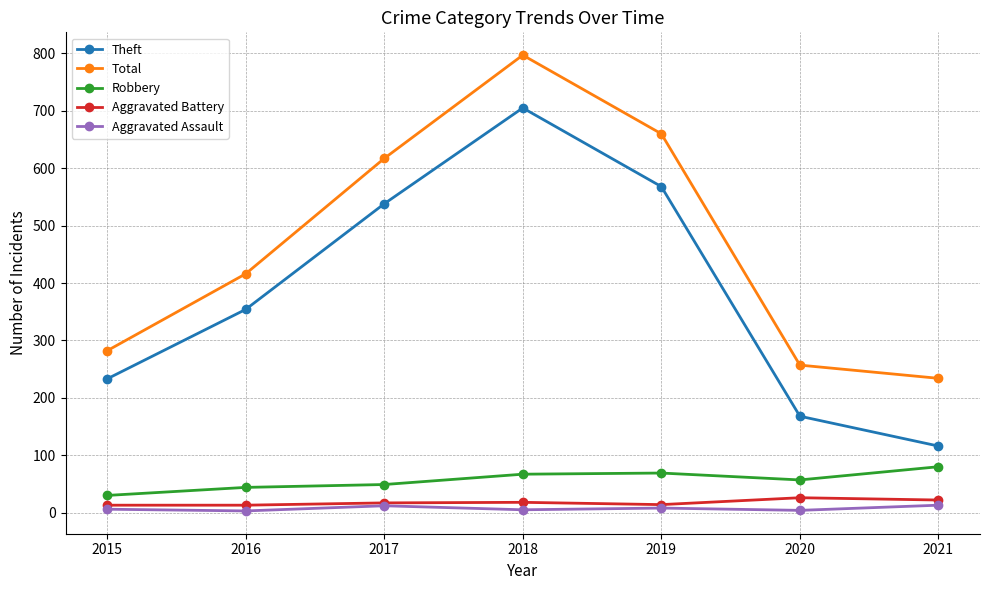

True or false: Aggravated Battery has a value of 22 at 2021.

True